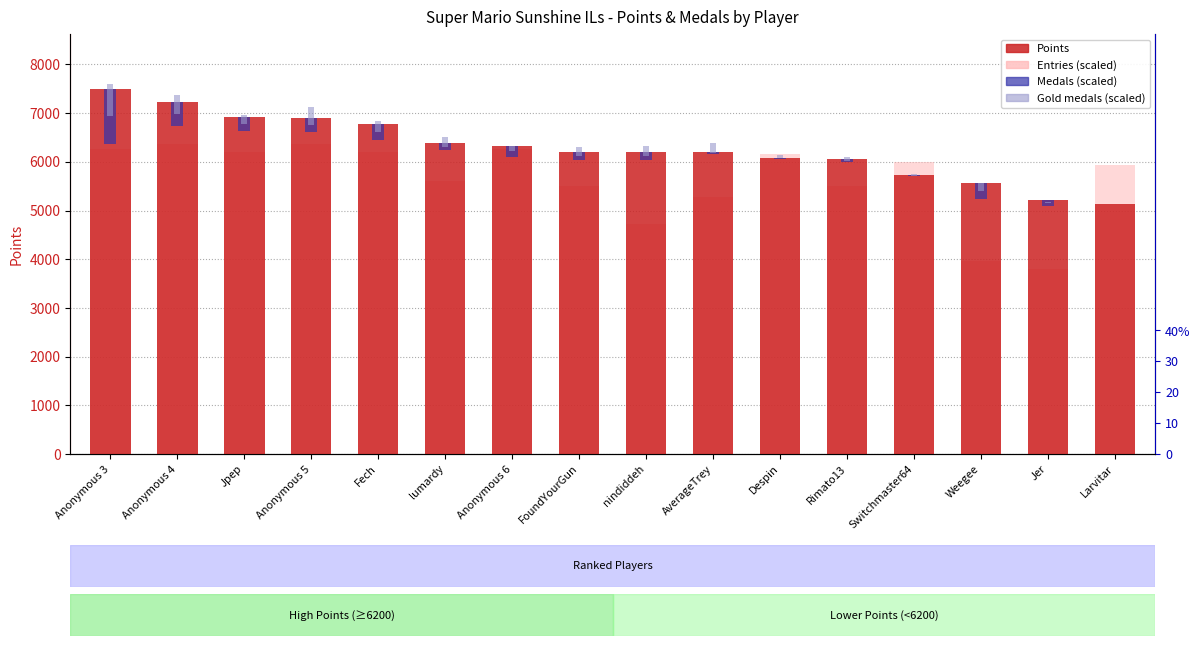

Is it true that Points equals 11772.0 at Jpep?

False